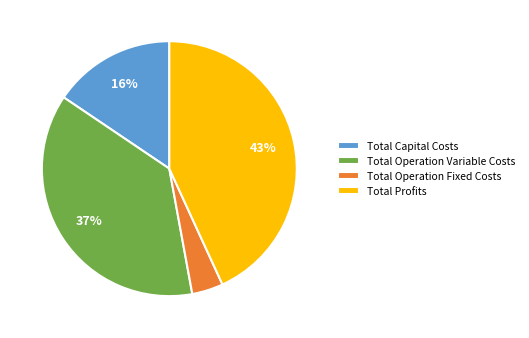

What percentage is the Total Profits slice, to the nearest percent?

43%